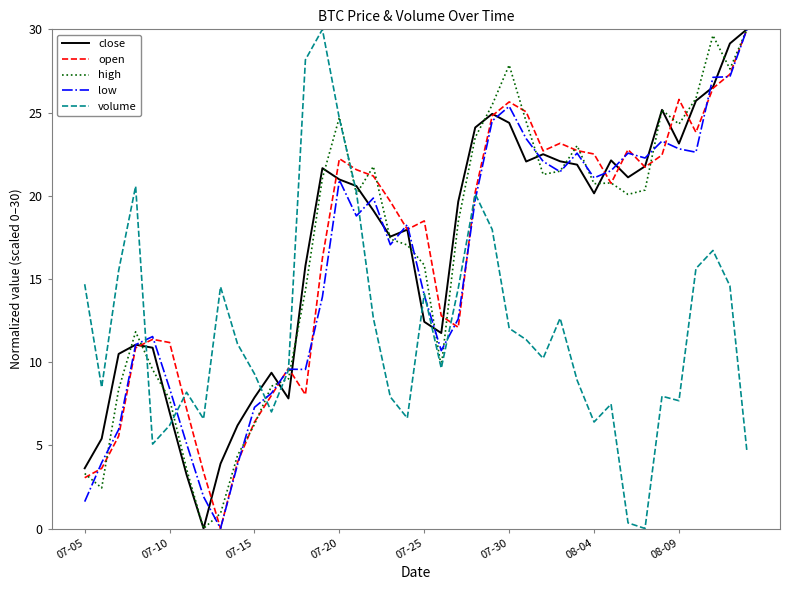

What is the greatest value displayed?

30.0